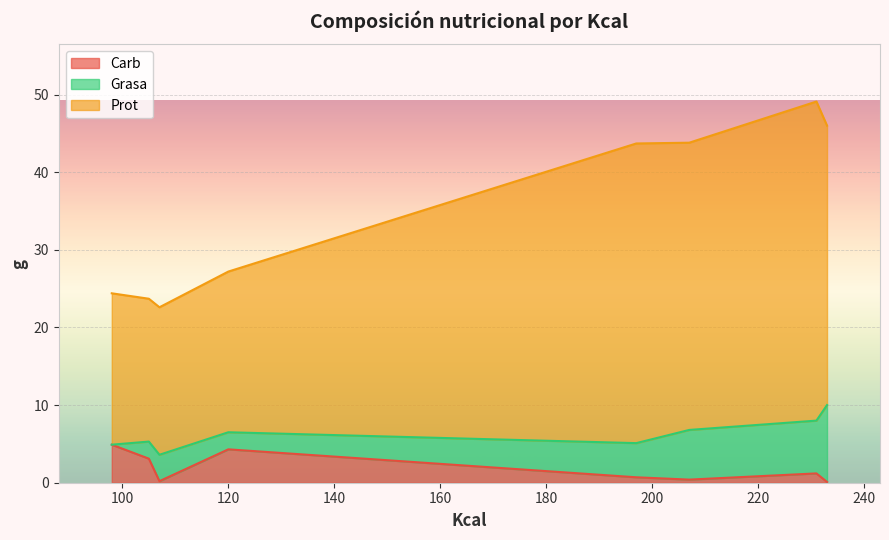

What is the highest value of the Carb series?

4.9